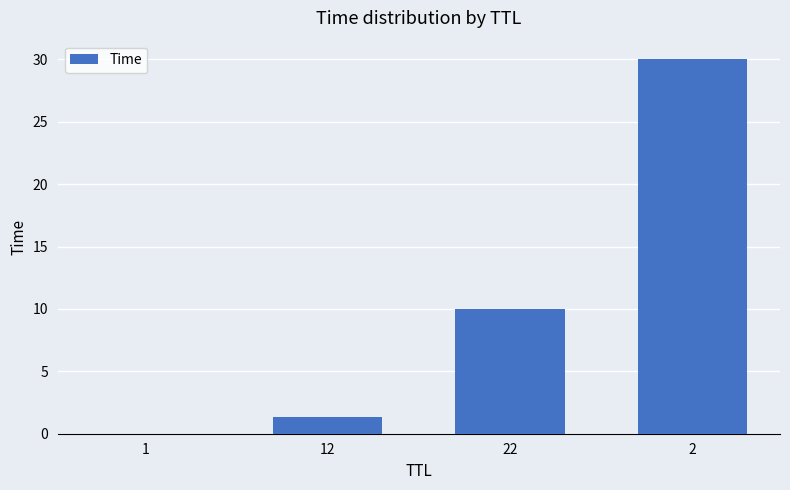

At which category does the chart reach its peak across all series?

2